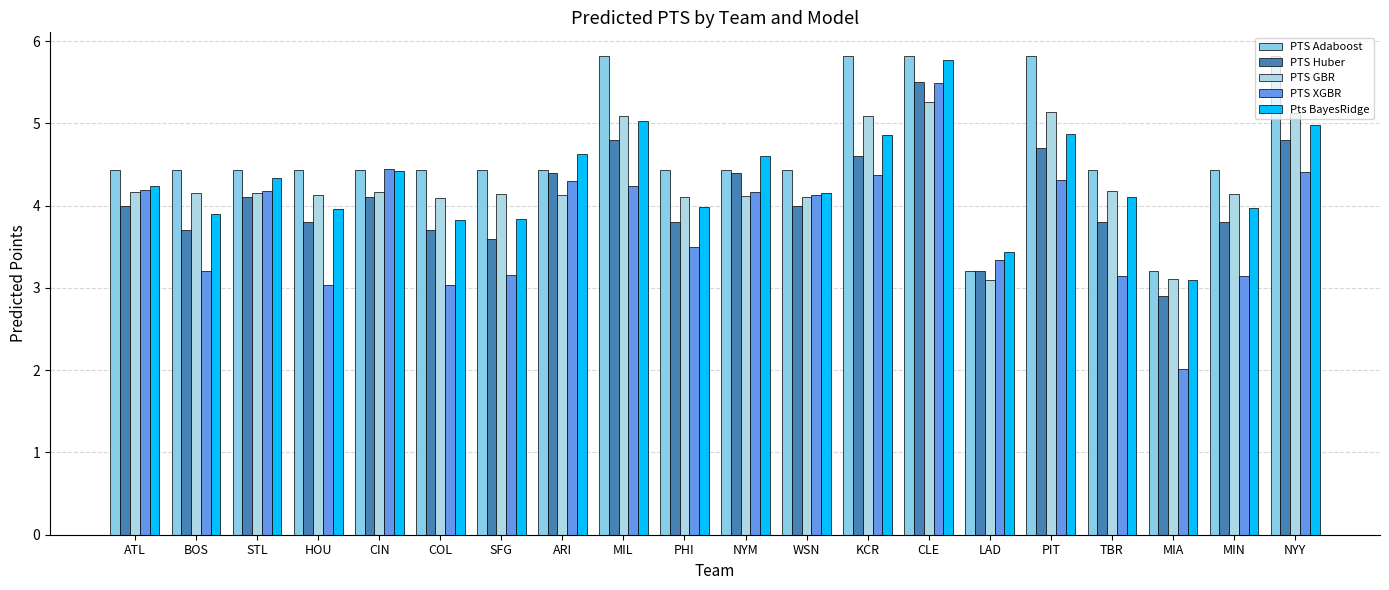

Reading left to right, what are all the values shown in this chart?

PTS Adaboost: 4.4	4.4	4.4	4.4	4.4	4.4	4.4	4.4	5.8	4.4	4.4	4.4	5.8	5.8	3.2	5.8	4.4	3.2	4.4	5.8
PTS Huber: 4.0	3.7	4.1	3.8	4.1	3.7	3.6	4.4	4.8	3.8	4.4	4.0	4.6	5.5	3.2	4.7	3.8	2.9	3.8	4.8
PTS GBR: 4.2	4.2	4.2	4.1	4.2	4.1	4.1	4.1	5.1	4.1	4.1	4.1	5.1	5.3	3.1	5.1	4.2	3.1	4.1	5.1
PTS XGBR: 4.2	3.2	4.2	3.0	4.5	3.0	3.2	4.3	4.2	3.5	4.2	4.1	4.4	5.5	3.3	4.3	3.1	2.0	3.1	4.4
Pts BayesRidge: 4.2	3.9	4.3	4.0	4.4	3.8	3.8	4.6	5.0	4.0	4.6	4.2	4.9	5.8	3.4	4.9	4.1	3.1	4.0	5.0